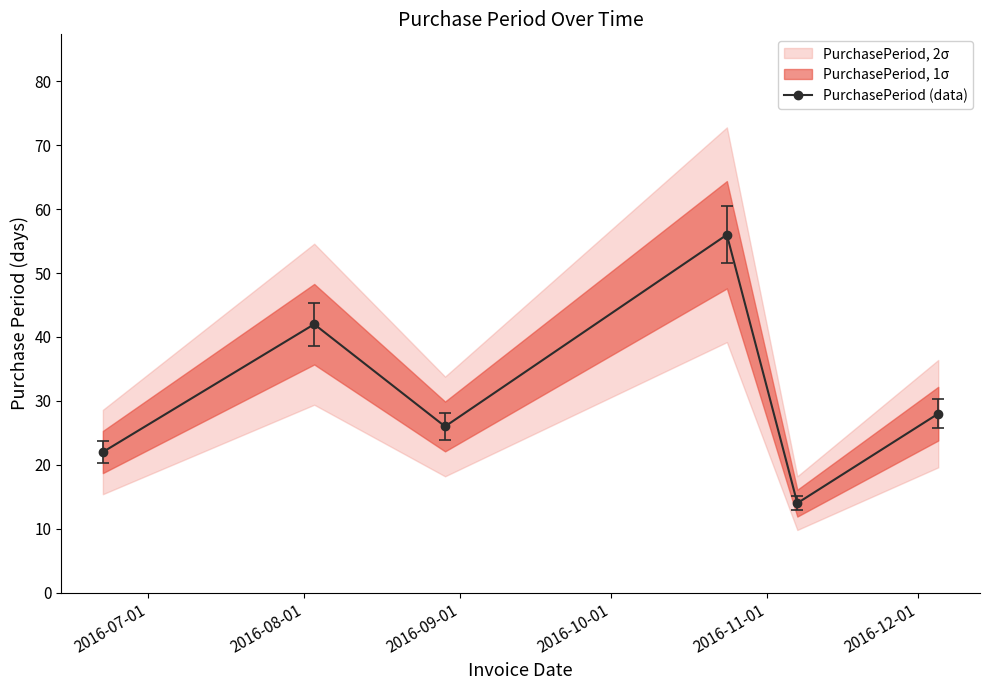

Reading left to right, transcribe all the data shown in this chart.

22	42	26	56	14	28